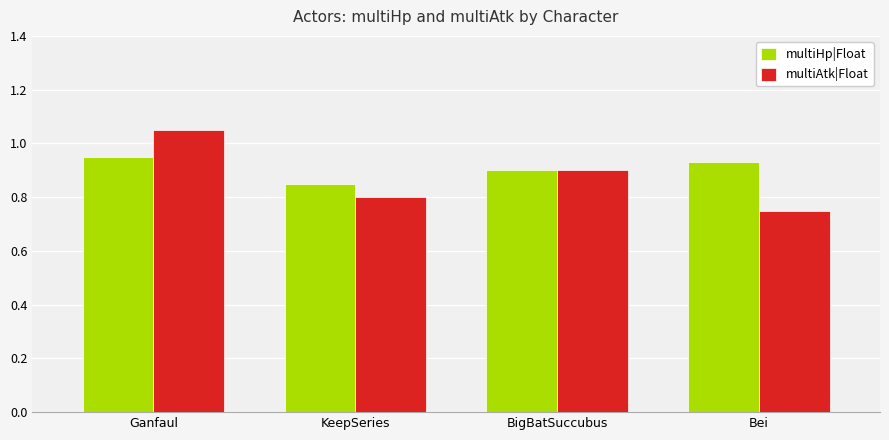

Which series has the largest range (max minus min)?

multiAtk|Float